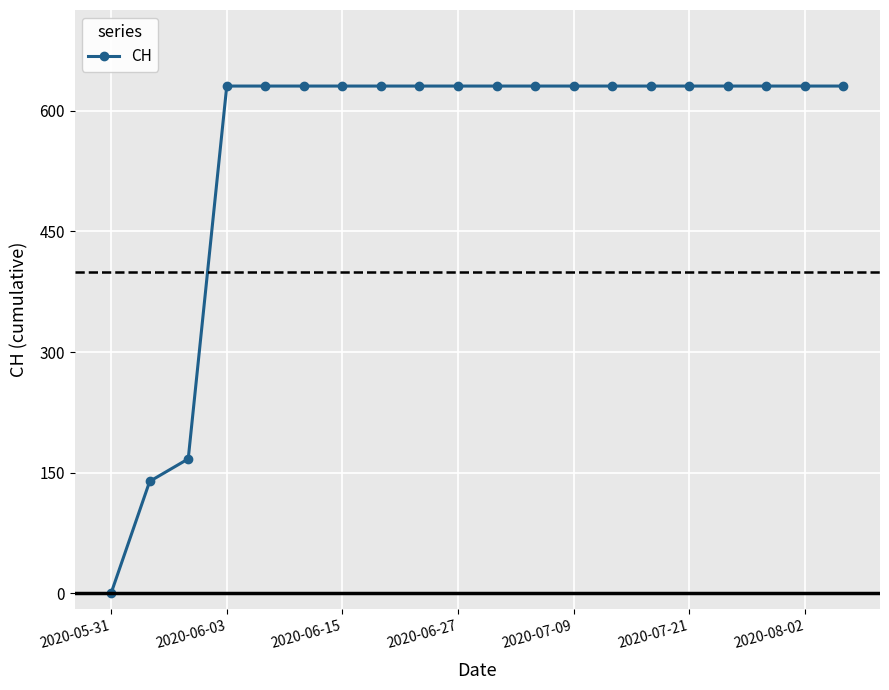

What is the average value?

552